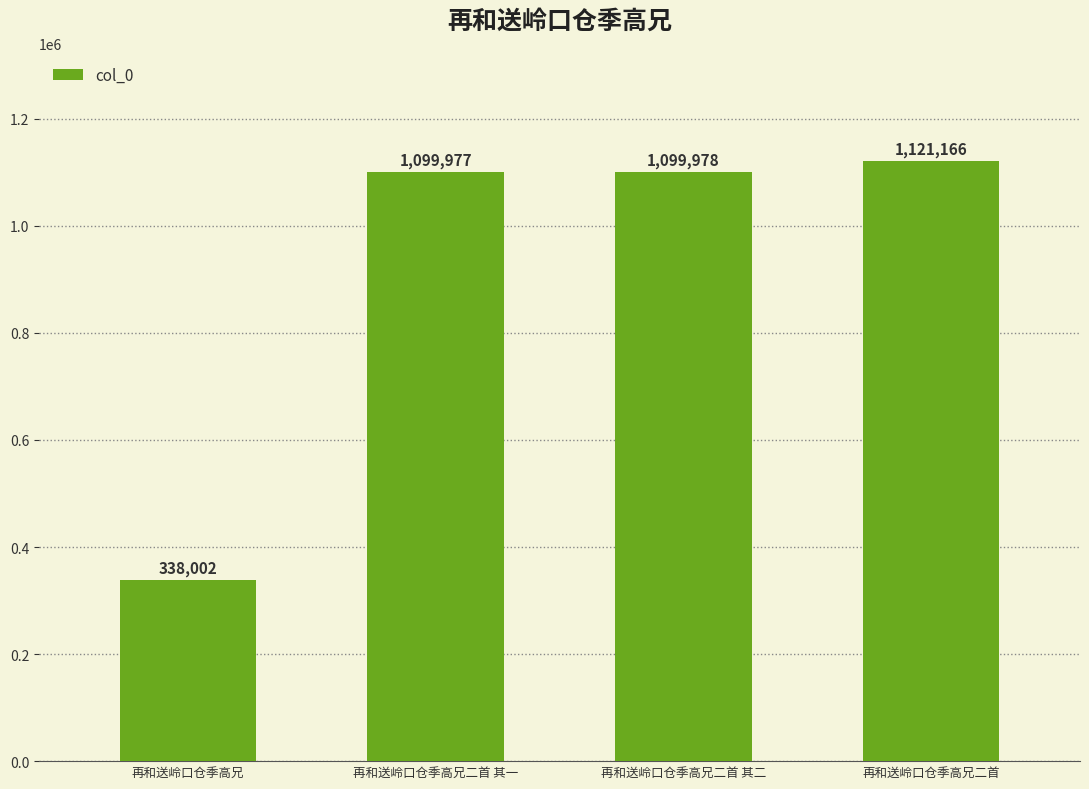

Rank the categories by value from lowest to highest.

再和送岭口仓季高兄, 再和送岭口仓季高兄二首 其一, 再和送岭口仓季高兄二首 其二, 再和送岭口仓季高兄二首